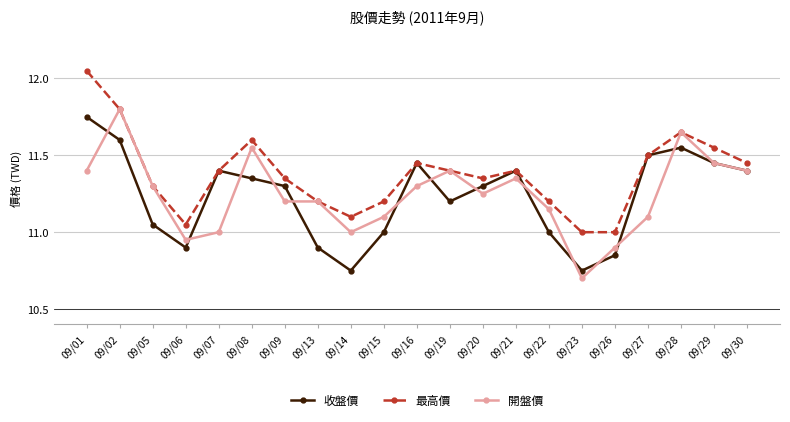

How many lines are shown in the chart?

3